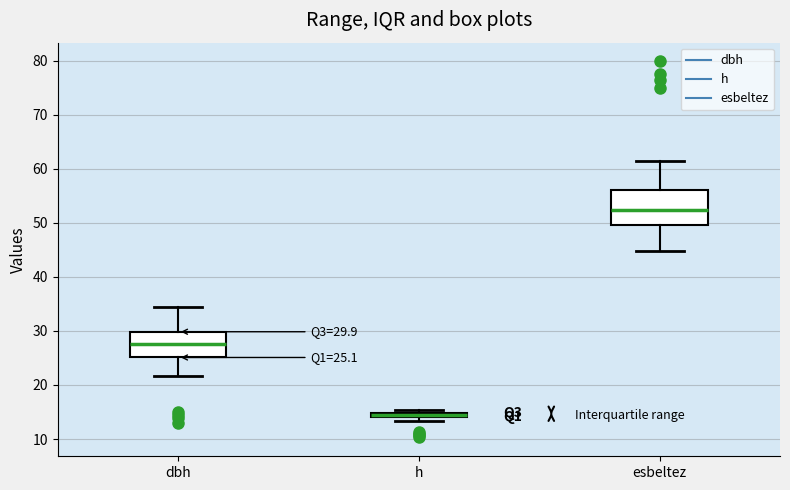

Which box is the tallest, from its lower edge to its upper edge?

esbeltez